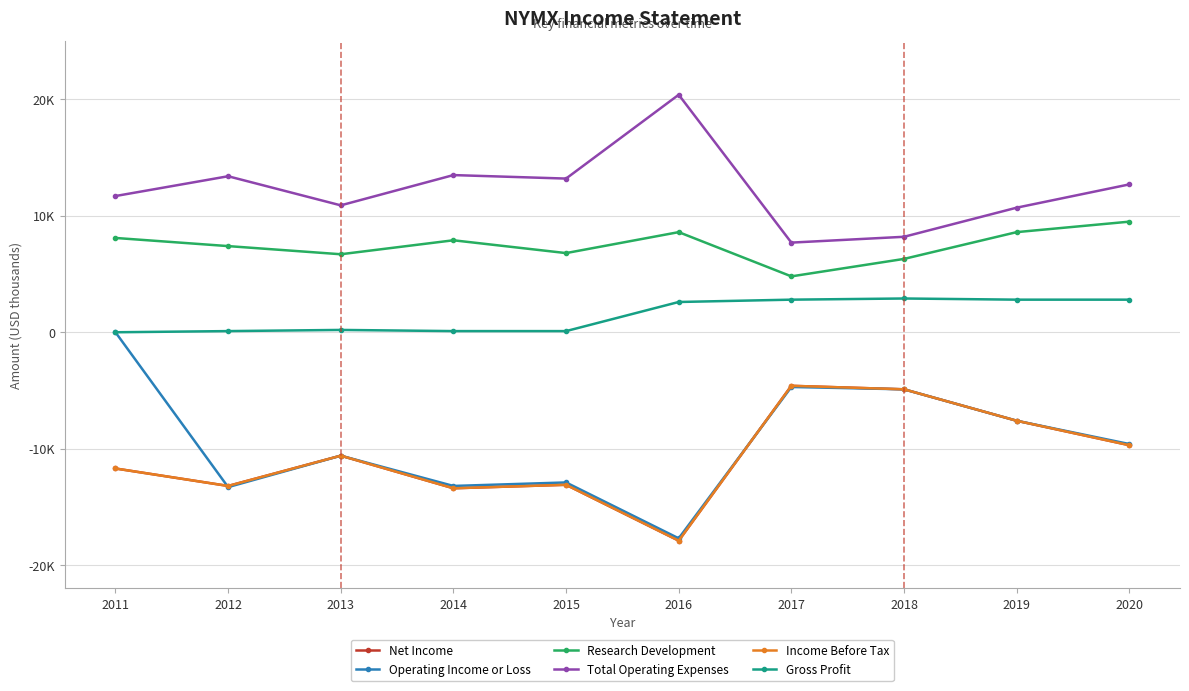

How many interior local peaks does the Income Before Tax series have?

3